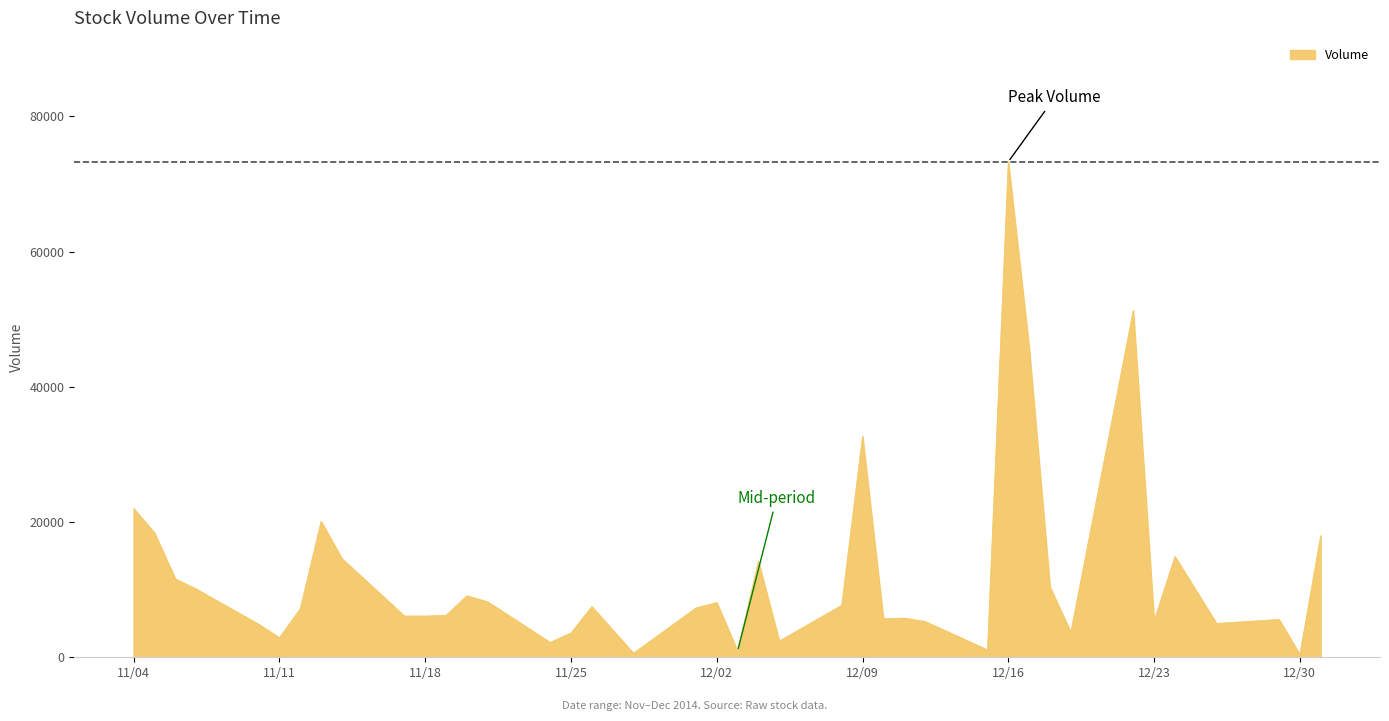

What is the maximum value shown in the chart?

73300